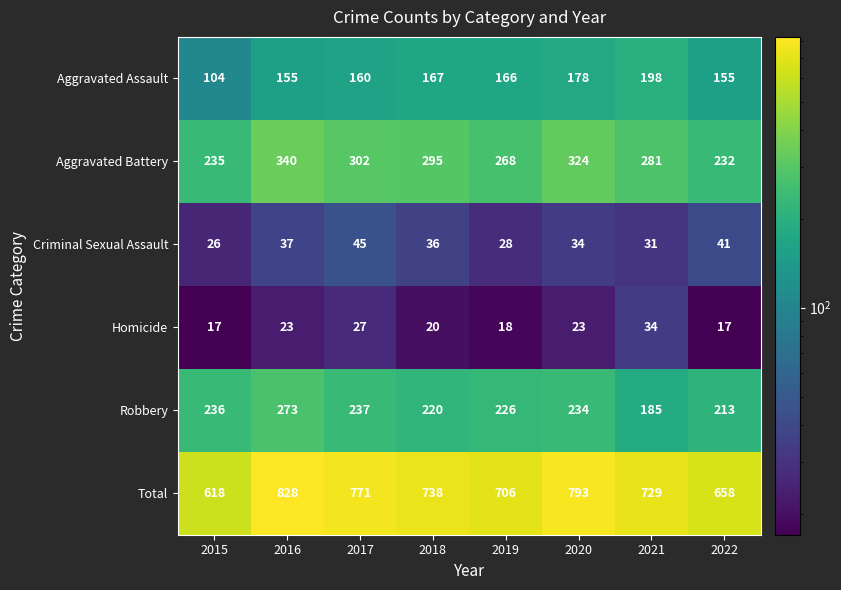

Which series has the largest total across all categories?

Total